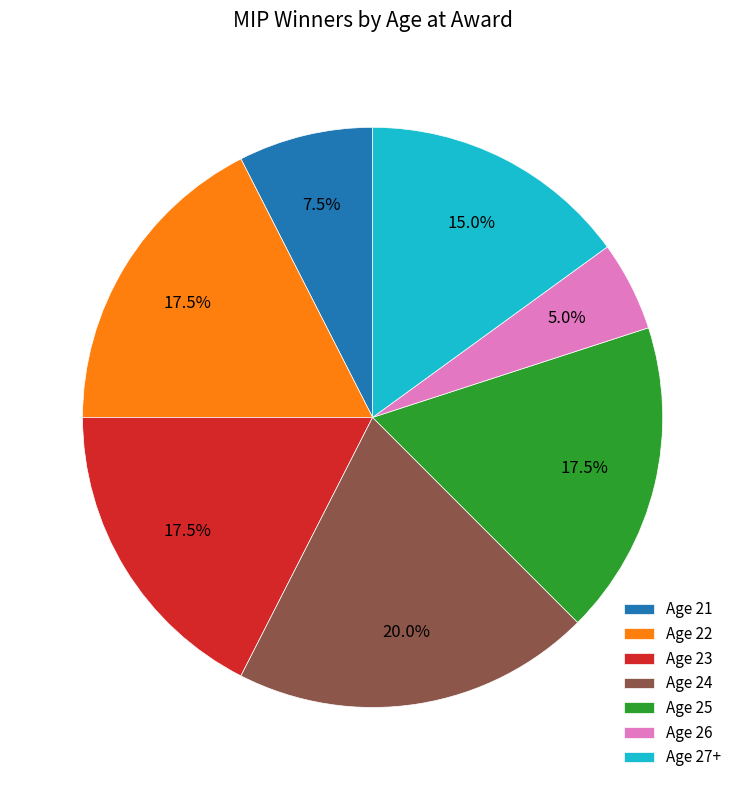

Which slice is the largest?

Age 24